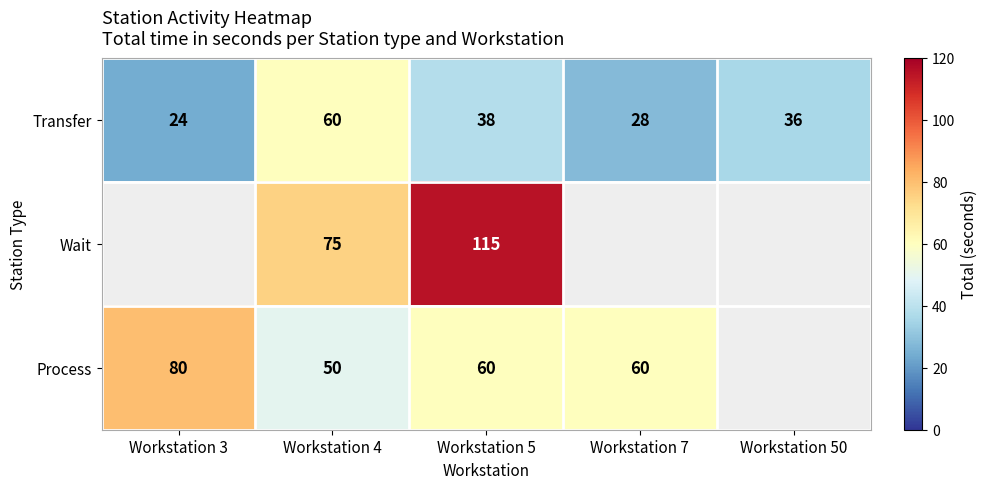

At which label does Transfer reach its peak?

Workstation 4